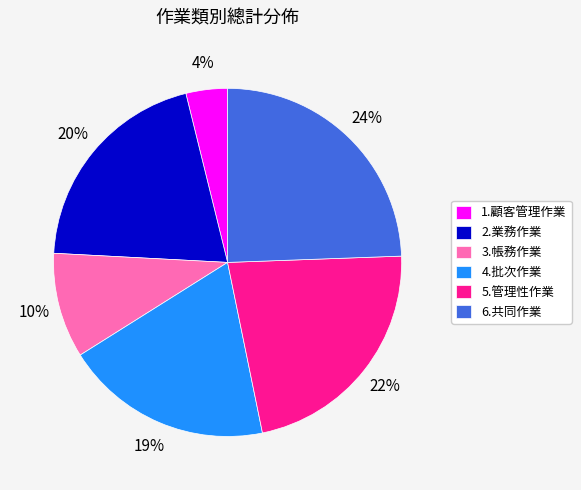

To the nearest percent, what portion does 1.顧客管理作業 represent?

4%